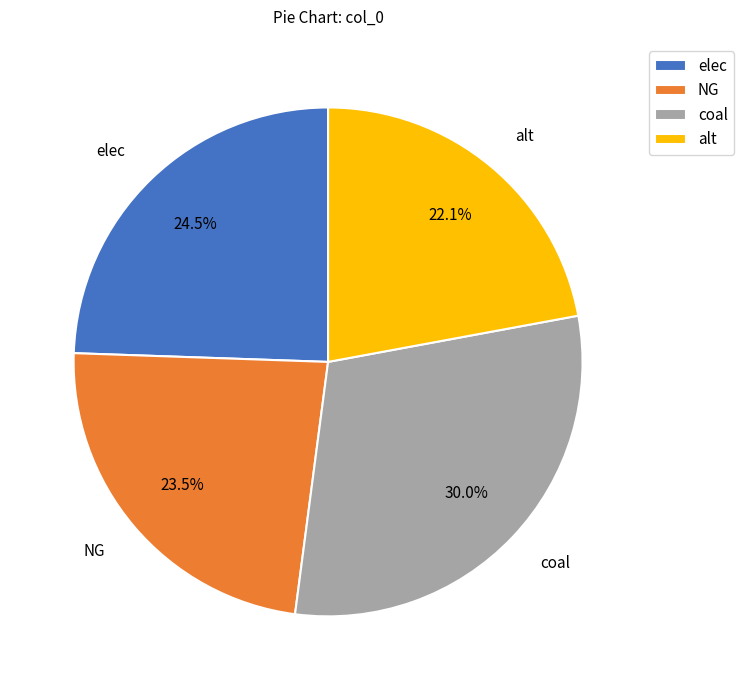

To the nearest percent, what is the difference between the largest and smallest slice percentages?

8%